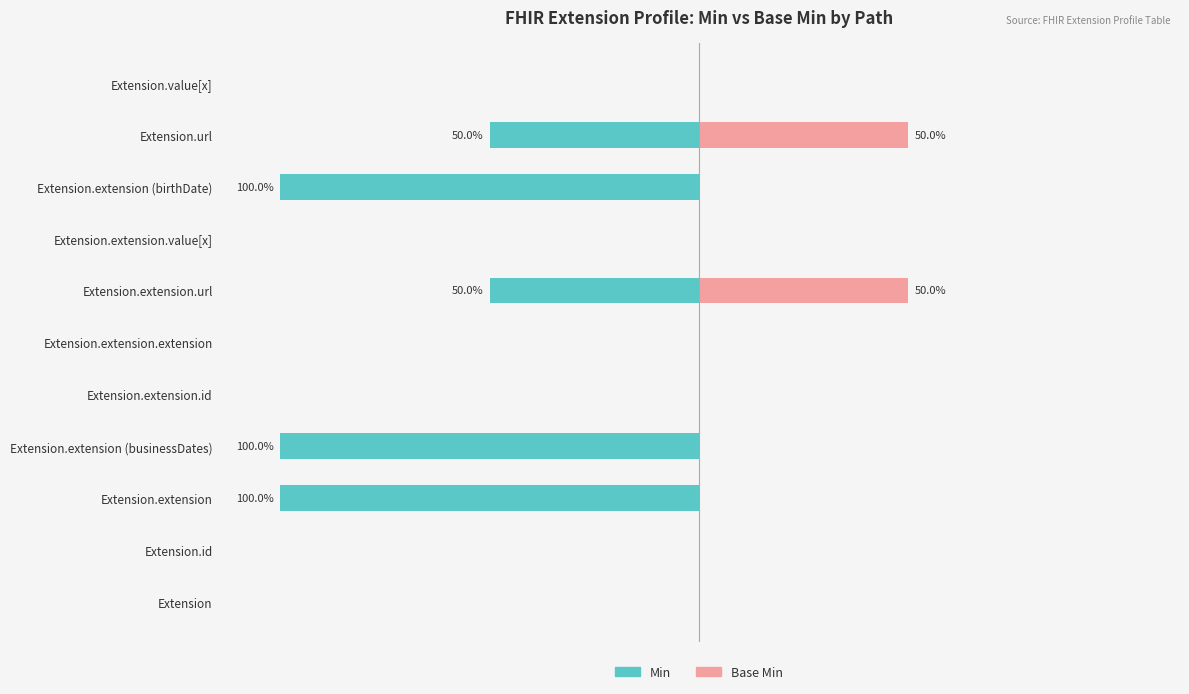

Reading left to right, extract all data points from this chart.

Min: 0	0	-100	-100	0	0	-50	0	-100	-50	0
Base Min: 0	0	0	0	0	0	50	0	0	50	0